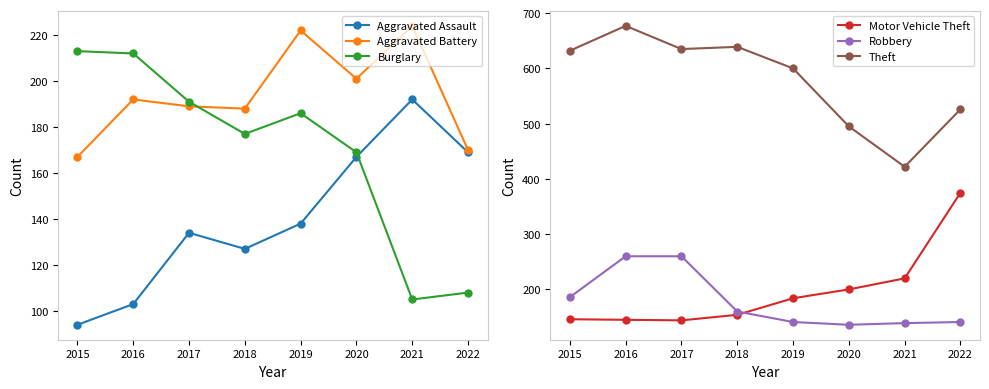

What is the difference between the Aggravated Assault values at 2019 and 2016?

35